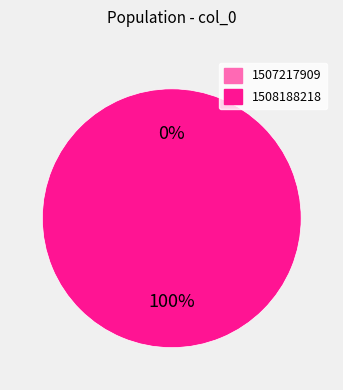

Count the number of slices in the pie.

2